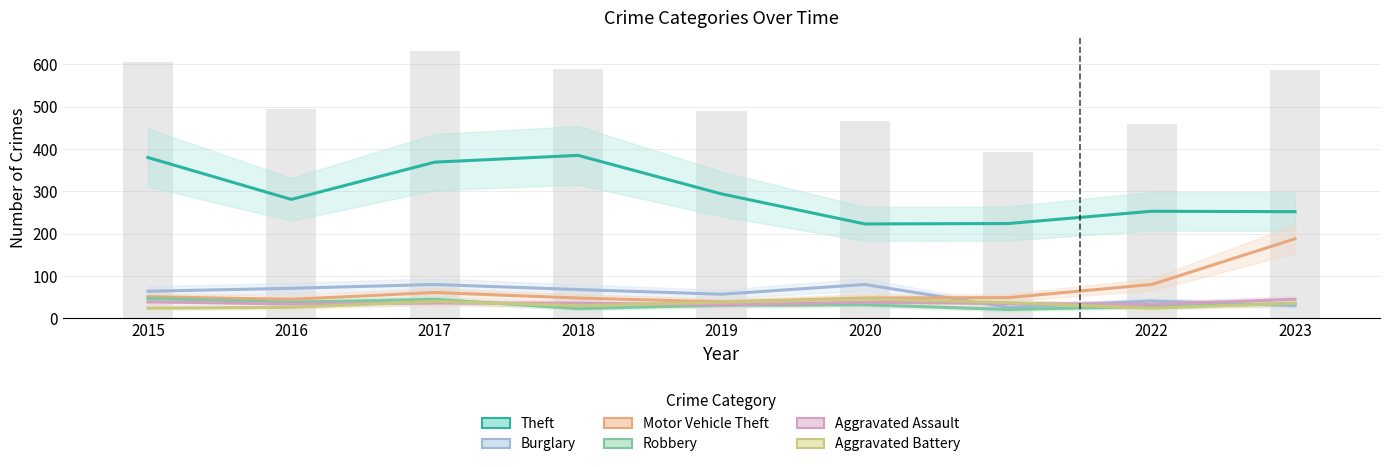

What is the spread (max minus min) of values at 2016?

255